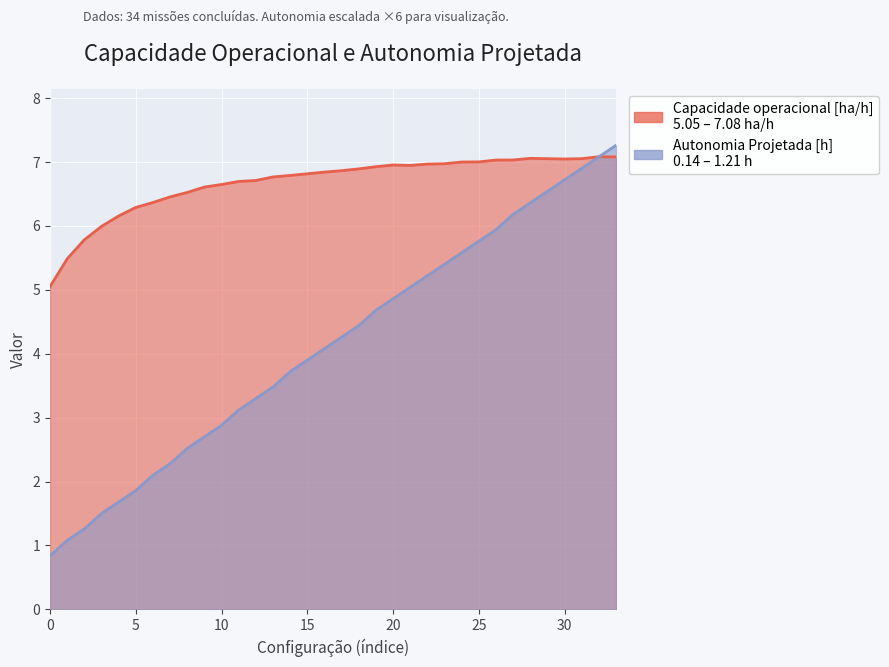

How many interior local valleys does the Capacidade operacional [ha/h] series have?

2